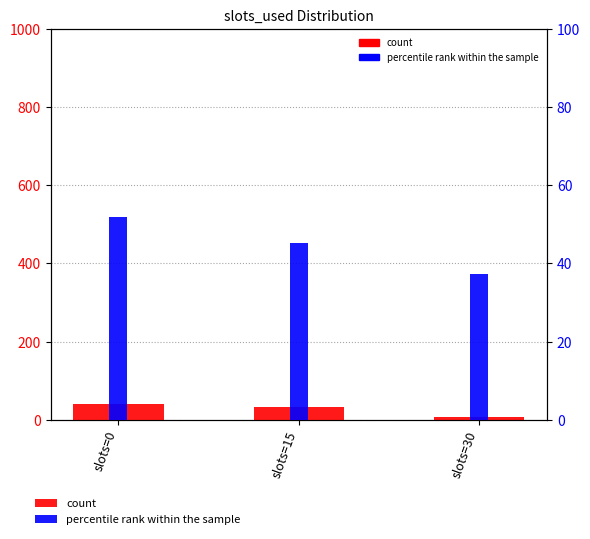

List the labels in order of percentile rank within the sample value, smallest first.

slots=30, slots=15, slots=0